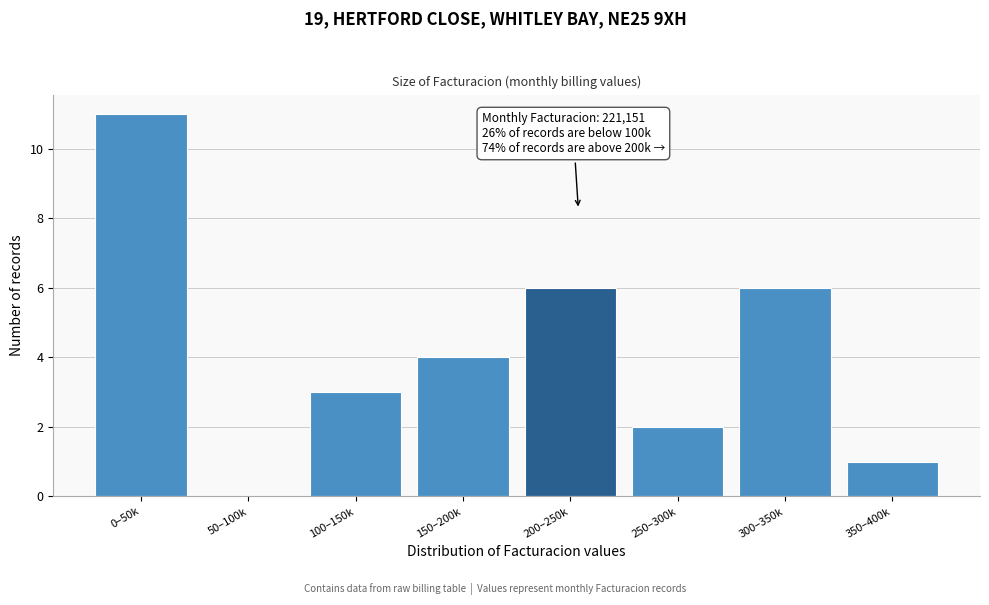

Reading left to right, extract all data points from this chart.

0–50k=11	50–100k=0	100–150k=3	150–200k=4	200–250k=6	250–300k=2	300–350k=6	350–400k=1